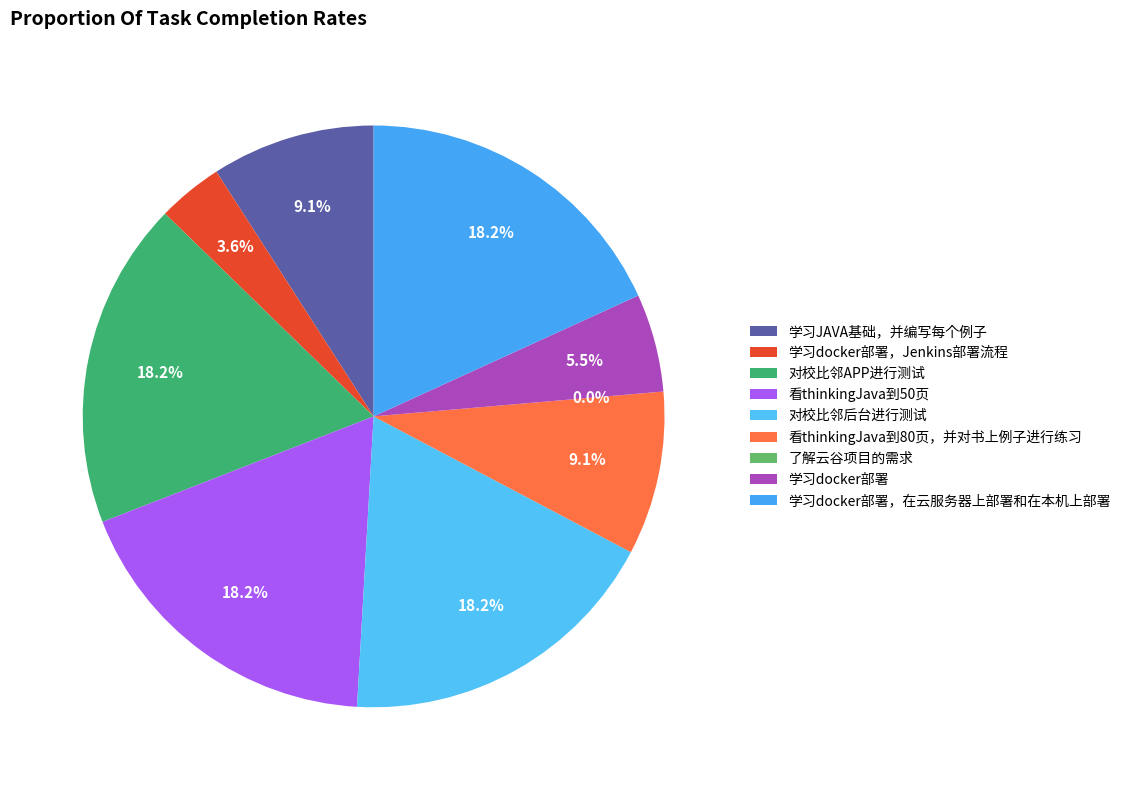

How many segments does this pie chart have?

9